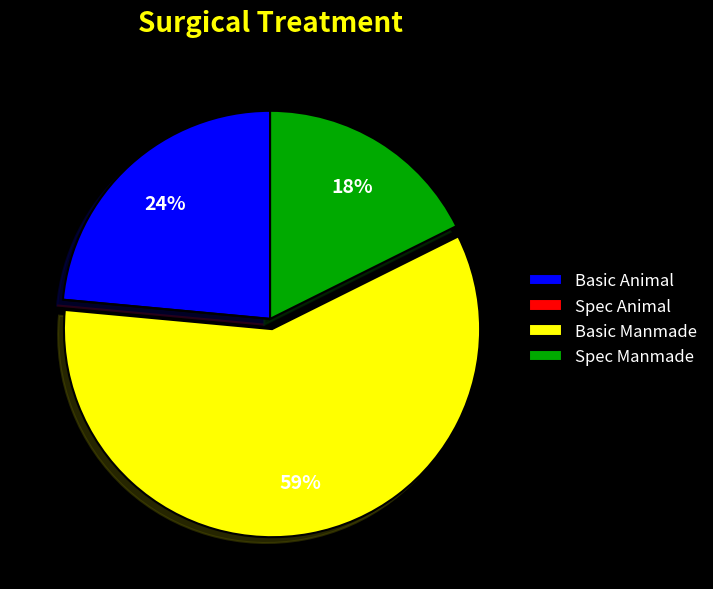

Which has a higher value, Basic Animal or Spec Manmade?

Basic Animal